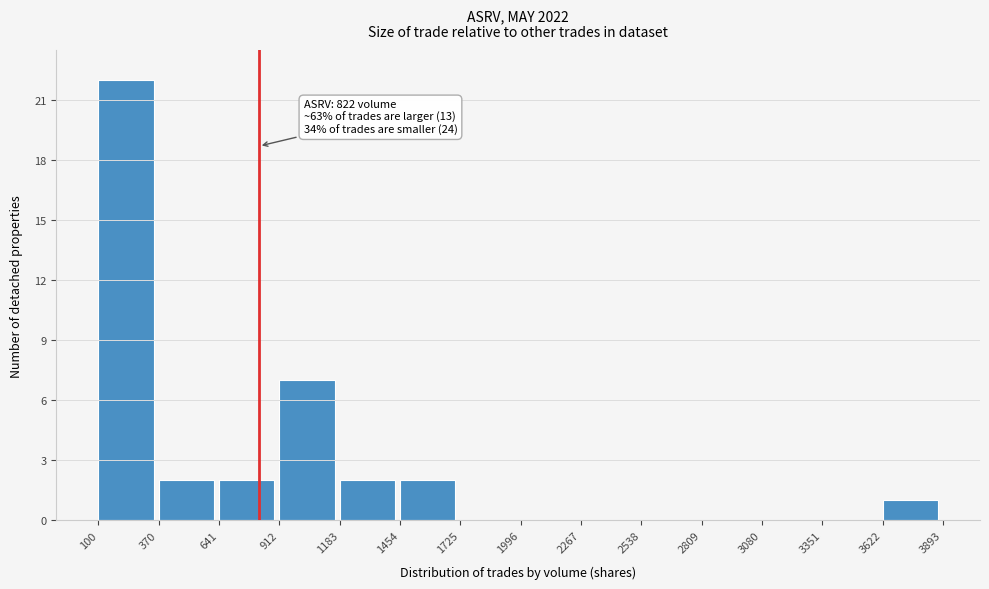

Over which range of the x-axis is the bar tallest?

100 to 370